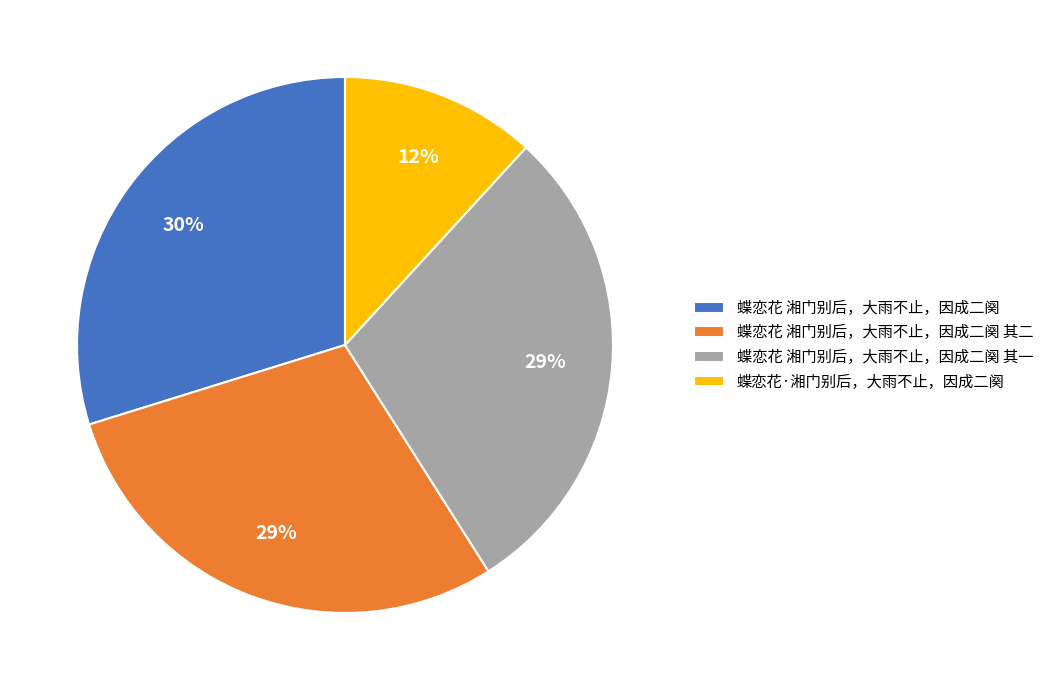

What is the ratio of the value at 蝶恋花 湘门别后，大雨不止，因成二阕 其一 to the value at 蝶恋花 湘门别后，大雨不止，因成二阕?

1.0